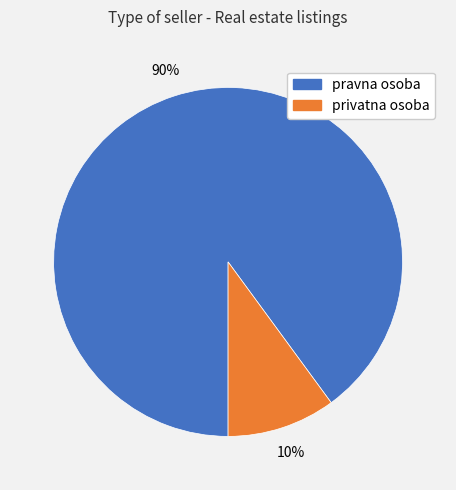

Do privatna osoba and pravna osoba together represent more than half of the pie?

Yes